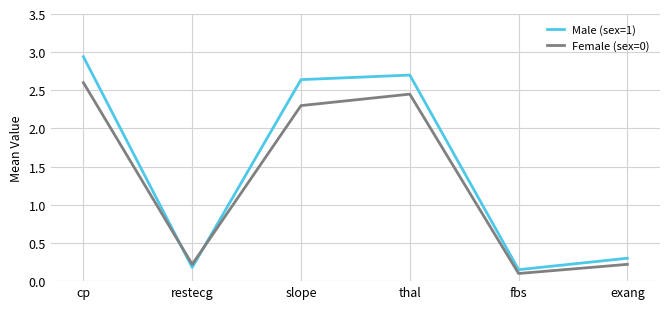

The Female (sex=0) series shows 2.3 at slope. True or false?

True